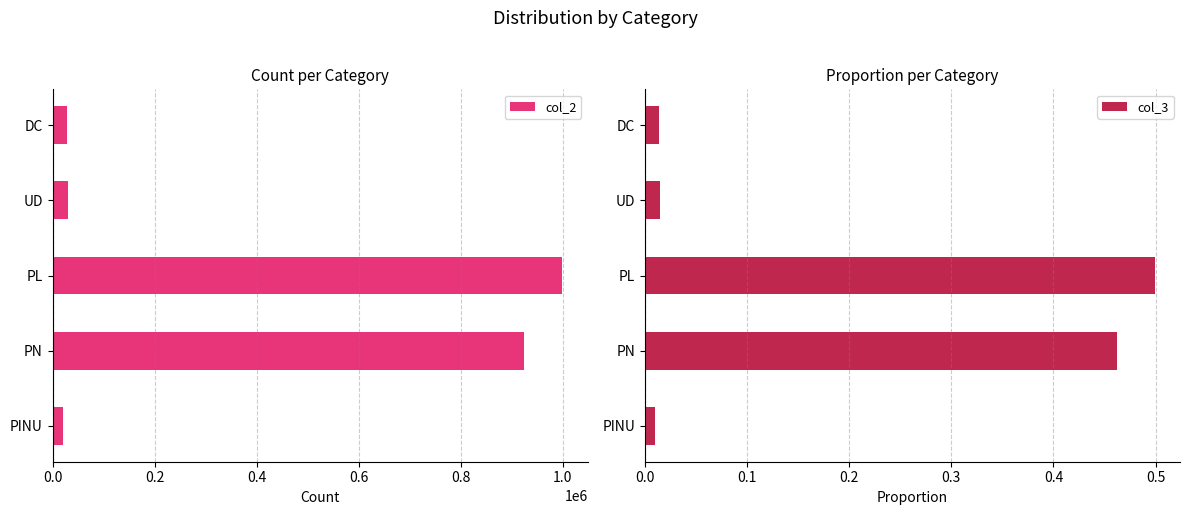

What is the highest value of the col_2 series?

999006